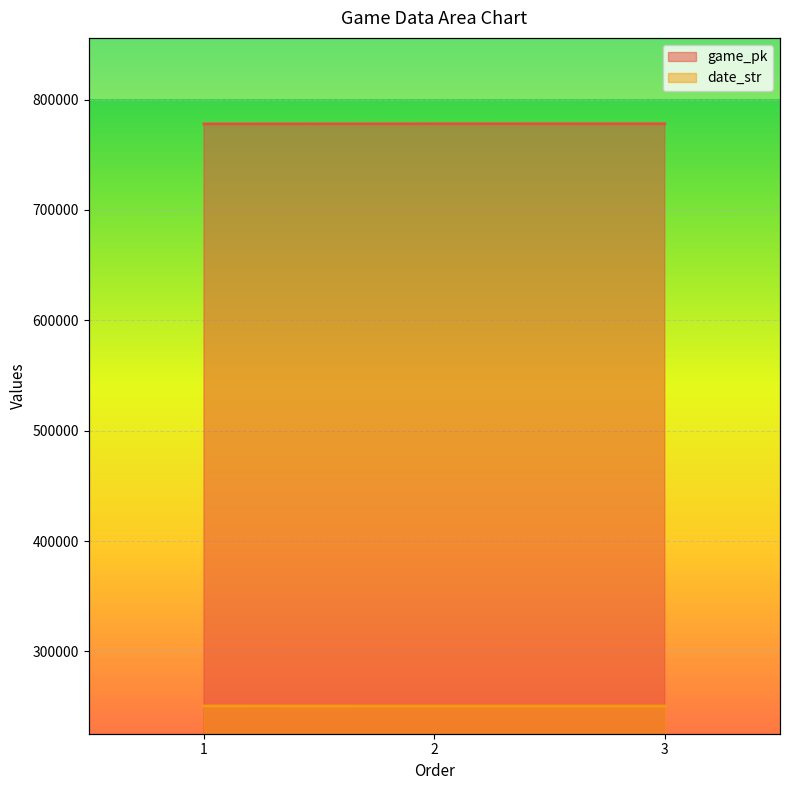

How many series are shown in this chart?

2